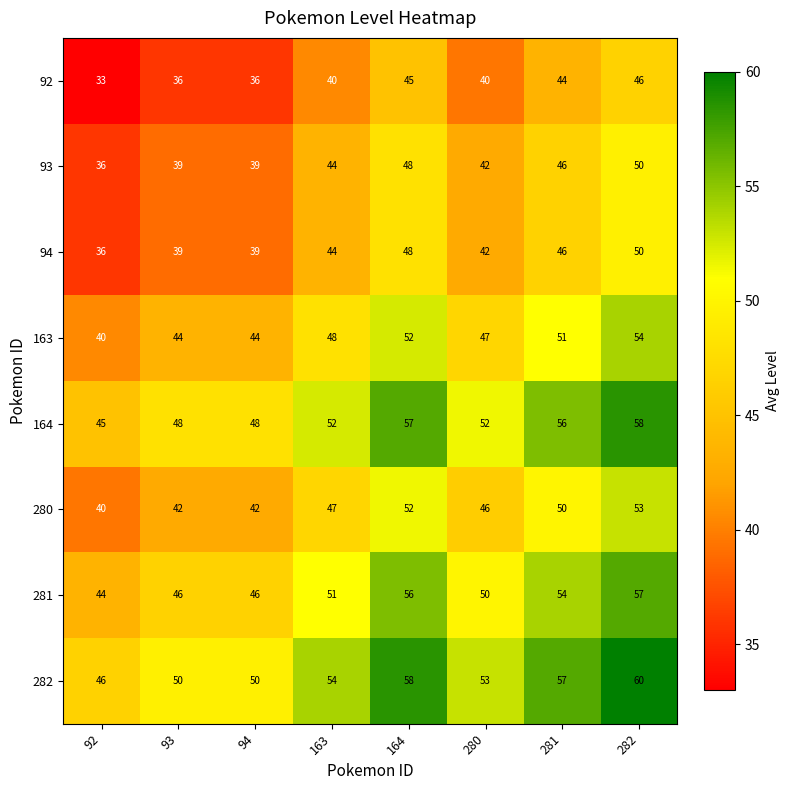

True or false: 94 has a value of 46 at 281.

True